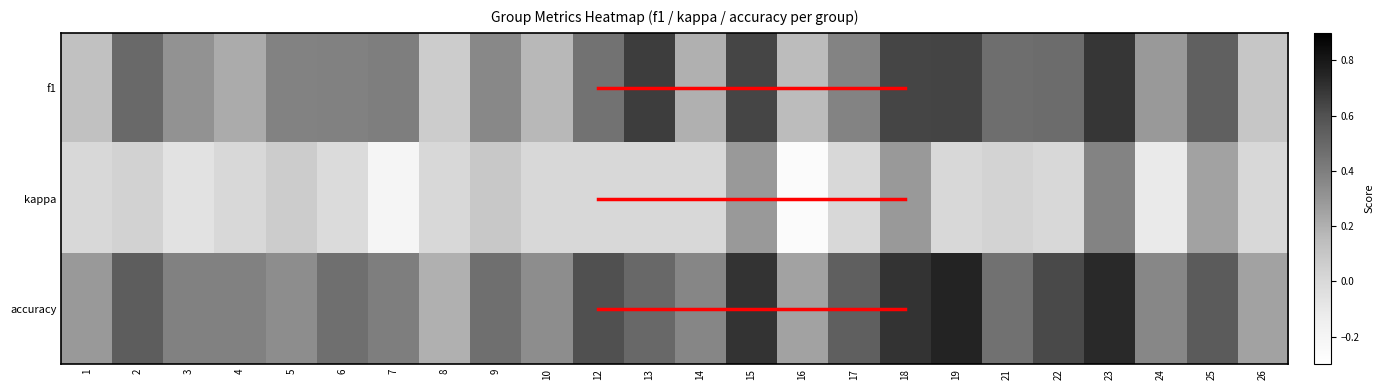

Which label corresponds to the smallest value in the chart?

16